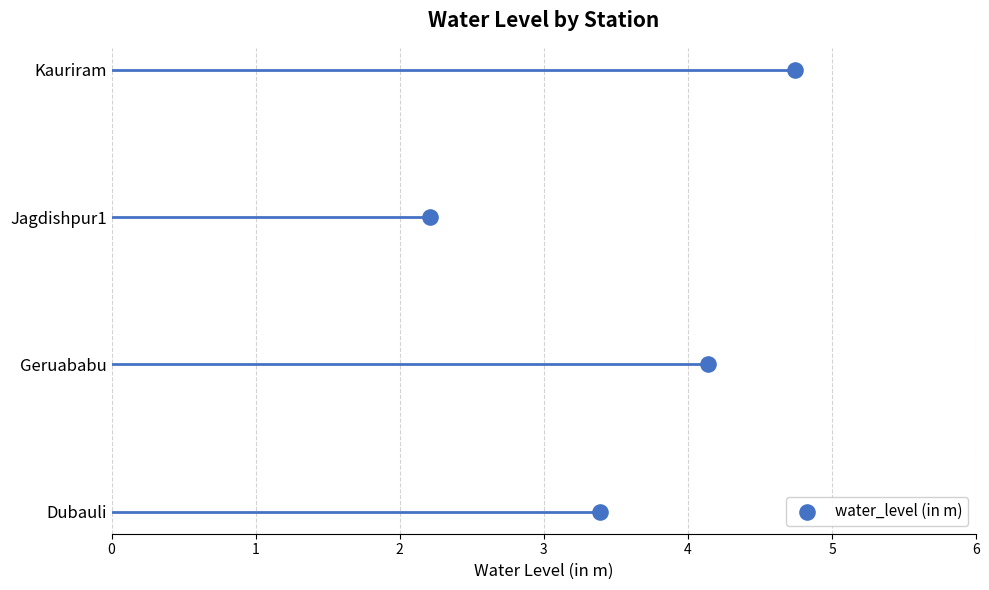

What is the change in value from Dubauli to Jagdishpur1?

-1.2